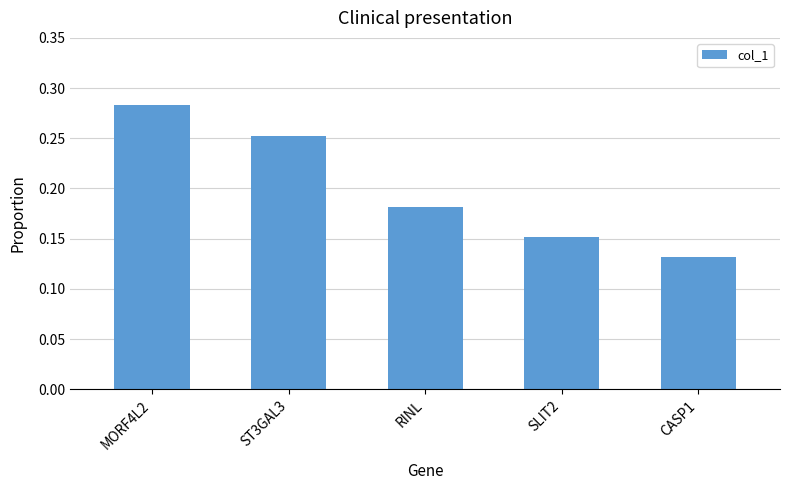

Rank the categories by value from lowest to highest.

CASP1, SLIT2, RINL, ST3GAL3, MORF4L2